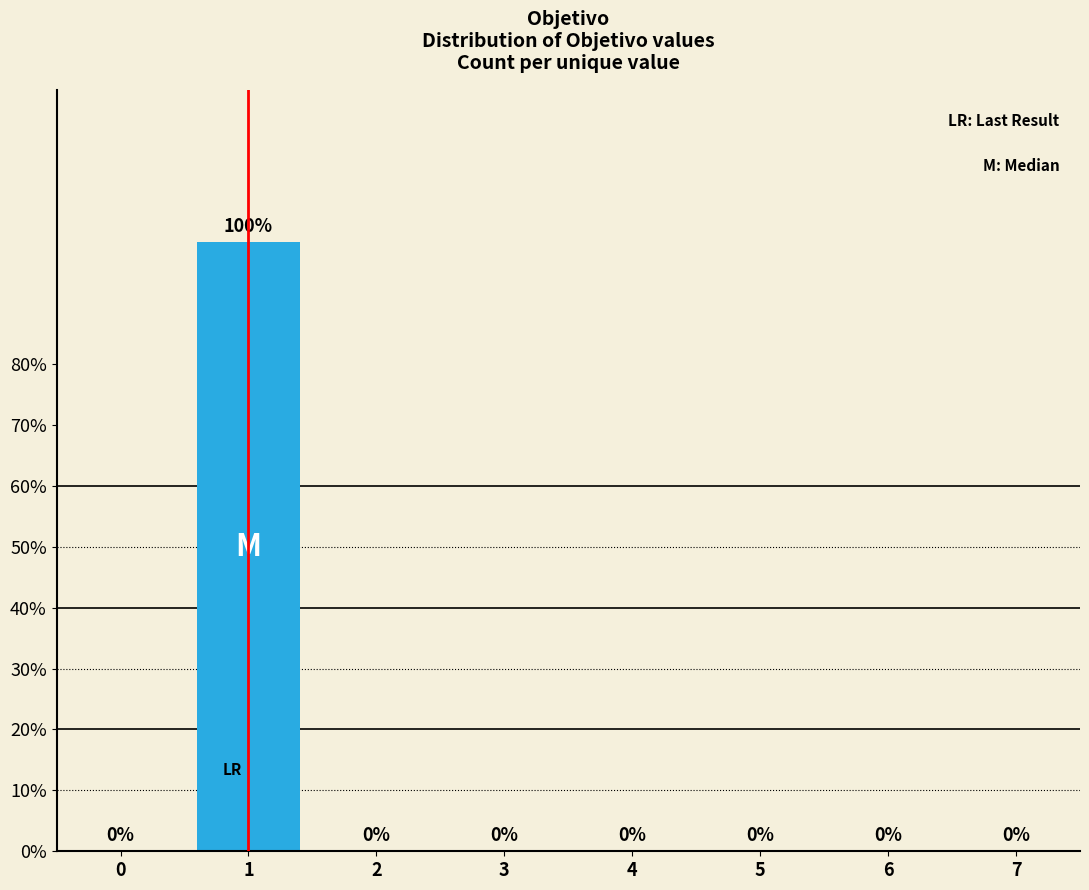

Over which range of the x-axis is the bar tallest?

0.5 to 1.5